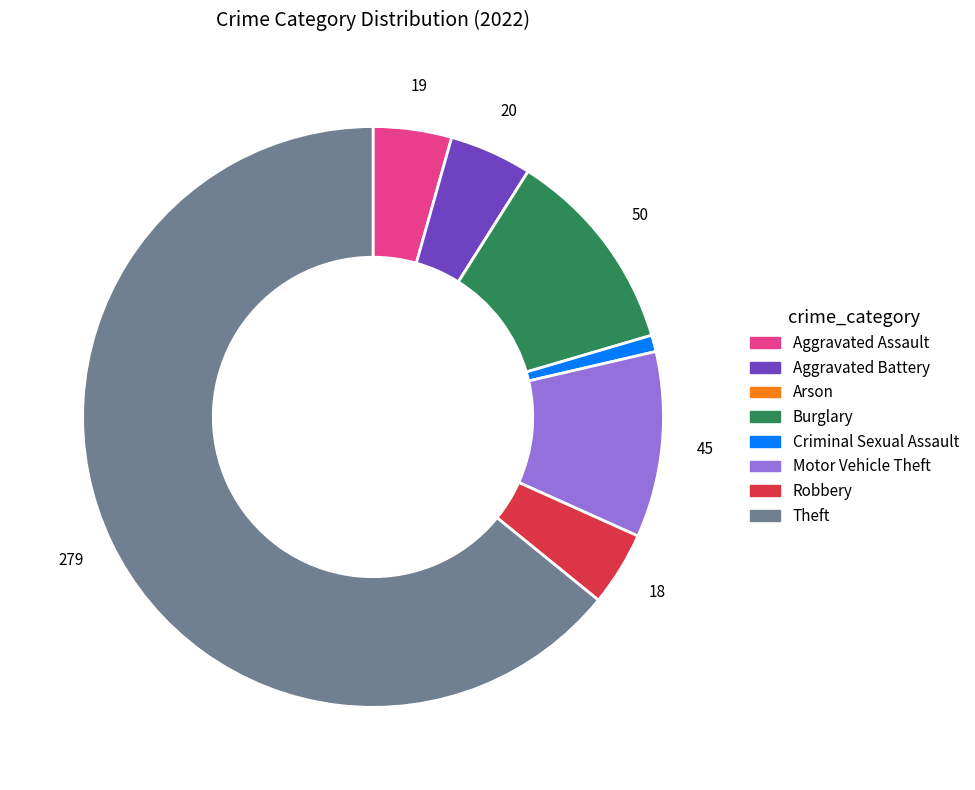

Which has a higher value, Robbery or Burglary?

Burglary